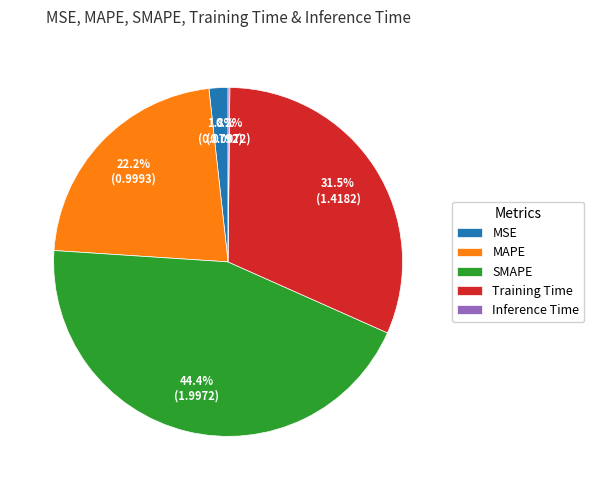

Between Training Time and MAPE, which is larger?

Training Time